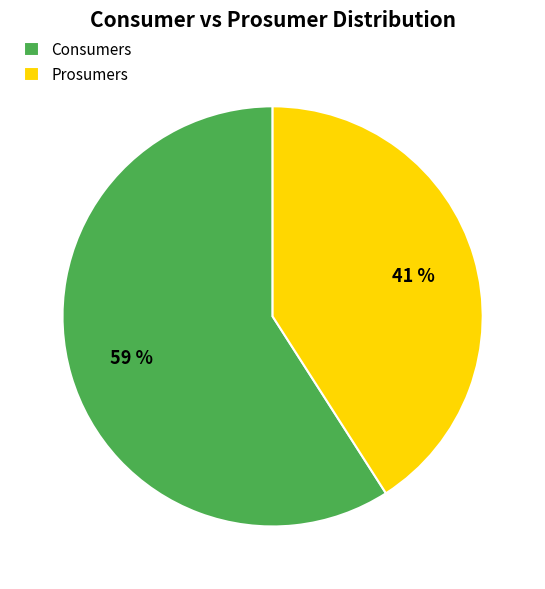

What percentage is the Prosumers slice, to the nearest percent?

41%